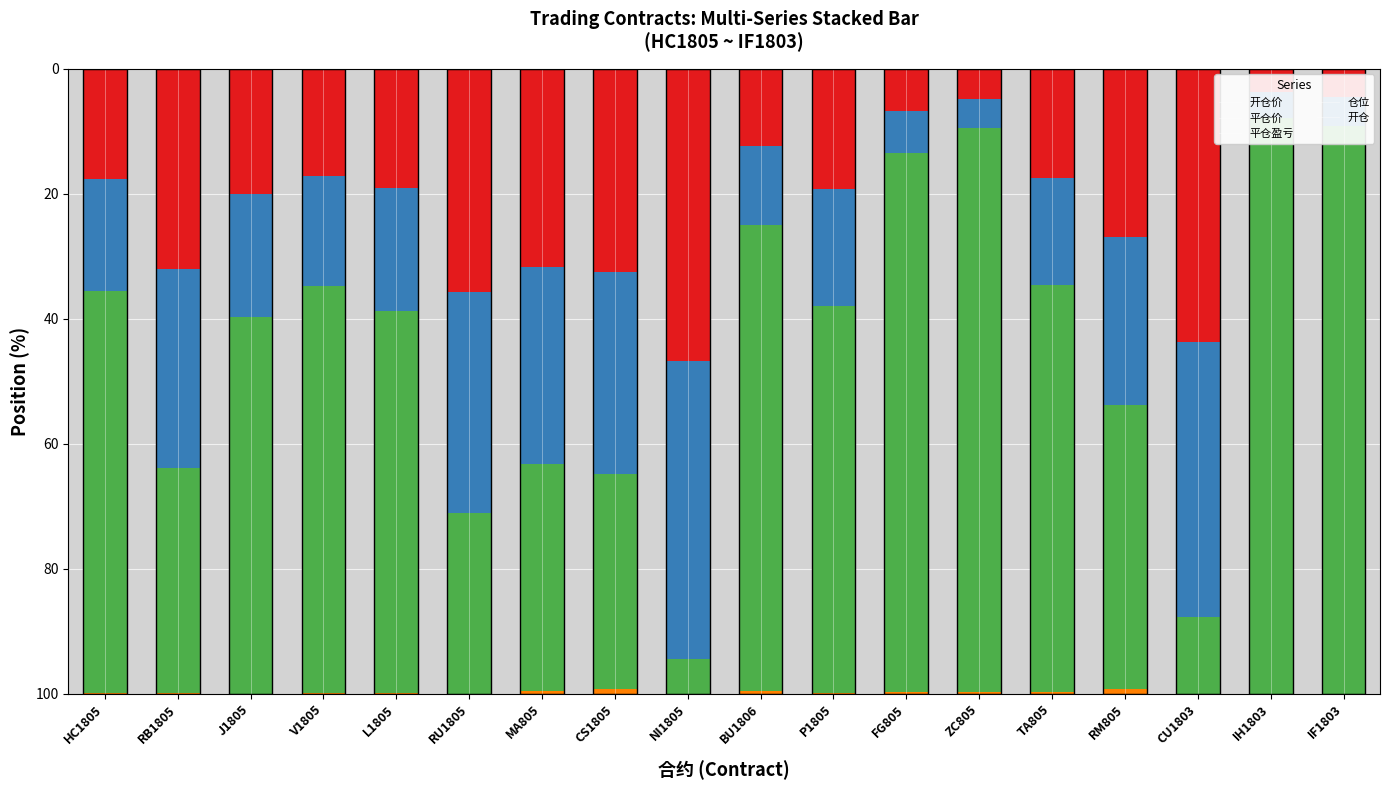

Reading left to right, extract all data points from this chart.

开仓价: HC1805=17.6	RB1805=32.0	J1805=20.0	V1805=17.2	L1805=19.1	RU1805=35.7	MA805=31.7	CS1805=32.5	NI1805=46.8	BU1806=12.4	P1805=19.2	FG805=6.8	ZC805=4.8	TA805=17.4	RM805=26.9	CU1803=43.7	IH1803=3.8	IF1803=4.5
平仓价: HC1805=17.9	RB1805=31.8	J1805=19.7	V1805=17.6	L1805=19.6	RU1805=35.3	MA805=31.6	CS1805=32.4	NI1805=47.7	BU1806=12.5	P1805=18.8	FG805=6.7	ZC805=4.7	TA805=17.2	RM805=26.8	CU1803=44.0	IH1803=4.1	IF1803=4.8
平仓盈亏: HC1805=64.3	RB1805=36.1	J1805=60.3	V1805=65.1	L1805=61.2	RU1805=28.9	MA805=36.4	CS1805=34.4	NI1805=5.5	BU1806=74.6	P1805=62.0	FG805=86.3	ZC805=90.3	TA805=65.2	RM805=45.5	CU1803=12.3	IH1803=92.2	IF1803=90.8
仓位: HC1805=0.0	RB1805=0.0	J1805=0.0	V1805=0.0	L1805=0.0	RU1805=0.0	MA805=0.0	CS1805=0.0	NI1805=0.0	BU1806=0.0	P1805=0.0	FG805=0.0	ZC805=0.0	TA805=0.0	RM805=0.0	CU1803=0.0	IH1803=0.0	IF1803=0.0
开仓: HC1805=0.1	RB1805=0.1	J1805=0.0	V1805=0.1	L1805=0.0	RU1805=0.0	MA805=0.4	CS1805=0.7	NI1805=0.0	BU1806=0.5	P1805=0.1	FG805=0.2	ZC805=0.2	TA805=0.2	RM805=0.8	CU1803=0.0	IH1803=0.0	IF1803=0.0